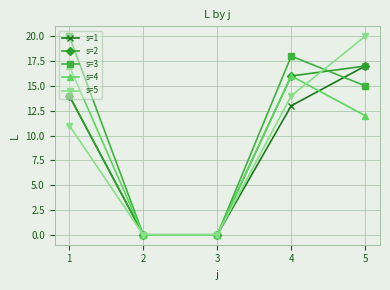

Count the number of data series in this chart.

5